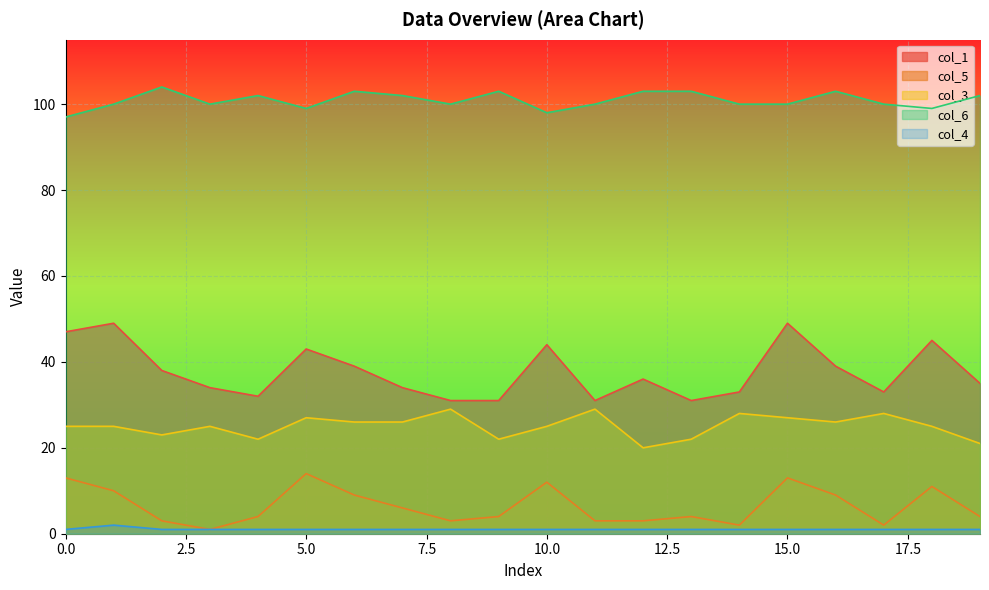

Rank the series at 6 from highest to lowest value.

col_6, col_1, col_3, col_5, col_4